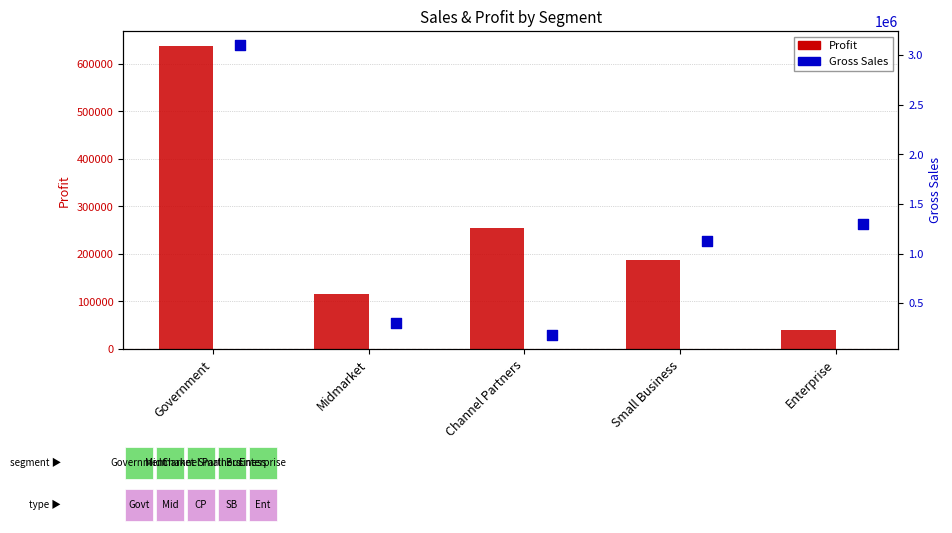

Is the value of Gross Sales at Small Business greater than the value of Profit at Enterprise?

Yes